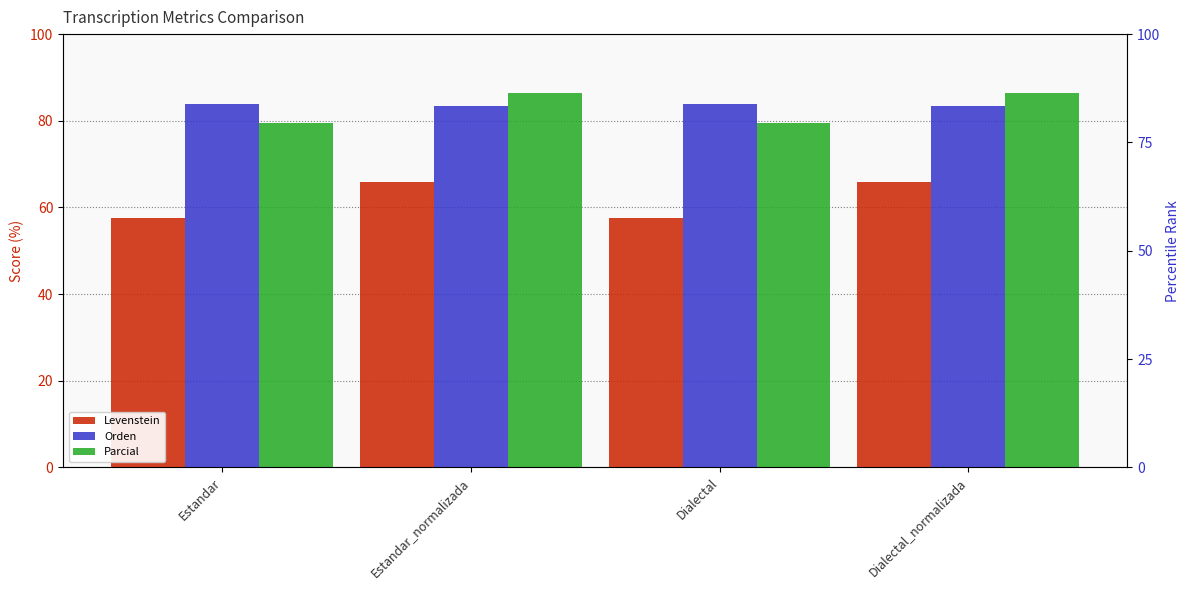

Rank the series at Estandar from highest to lowest value.

Orden, Parcial, Levenstein